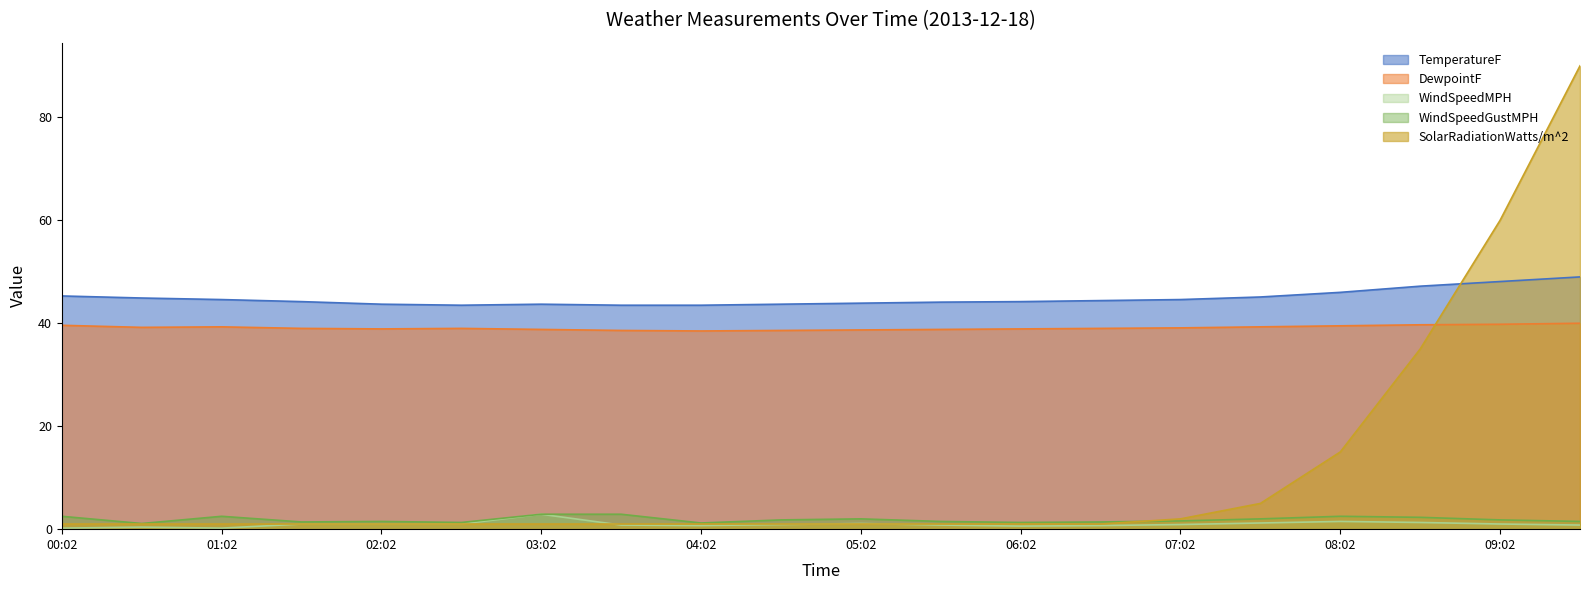

Reading left to right, what are all the values shown in this chart?

TemperatureF: 00:02=45.3	00:32=44.9	01:02=44.6	01:32=44.2	02:02=43.7	02:32=43.5	03:02=43.7	03:32=43.5	04:02=43.5	04:32=43.7	05:02=43.9	05:32=44.1	06:02=44.2	06:32=44.4	07:02=44.6	07:32=45.1	08:02=46.0	08:32=47.2	09:02=48.1	09:32=49.0
DewpointF: 00:02=39.6	00:32=39.2	01:02=39.3	01:32=39.0	02:02=38.9	02:32=39.0	03:02=38.8	03:32=38.6	04:02=38.5	04:32=38.6	05:02=38.7	05:32=38.8	06:02=38.9	06:32=39.0	07:02=39.1	07:32=39.3	08:02=39.5	08:32=39.7	09:02=39.8	09:32=40.0
WindSpeedMPH: 00:02=0.2	00:32=0.4	01:02=0.2	01:32=1.0	02:02=1.0	02:32=1.0	03:02=2.9	03:32=0.8	04:02=0.7	04:32=0.9	05:02=1.1	05:32=0.8	06:02=0.6	06:32=0.7	07:02=0.9	07:32=1.2	08:02=1.5	08:32=1.3	09:02=1.0	09:32=0.8
WindSpeedGustMPH: 00:02=2.5	00:32=1.1	01:02=2.5	01:32=1.4	02:02=1.5	02:32=1.3	03:02=2.9	03:32=2.9	04:02=1.2	04:32=1.8	05:02=2.0	05:32=1.5	06:02=1.3	06:32=1.4	07:02=1.6	07:32=2.0	08:02=2.5	08:32=2.3	09:02=1.8	09:32=1.5
SolarRadiationWatts/m^2: 00:02=1.0	00:32=1.0	01:02=1.0	01:32=1.0	02:02=1.0	02:32=1.0	03:02=1.0	03:32=1.0	04:02=1.0	04:32=1.0	05:02=1.0	05:32=1.0	06:02=1.0	06:32=1.0	07:02=2.0	07:32=5.0	08:02=15.0	08:32=35.0	09:02=60.0	09:32=90.0